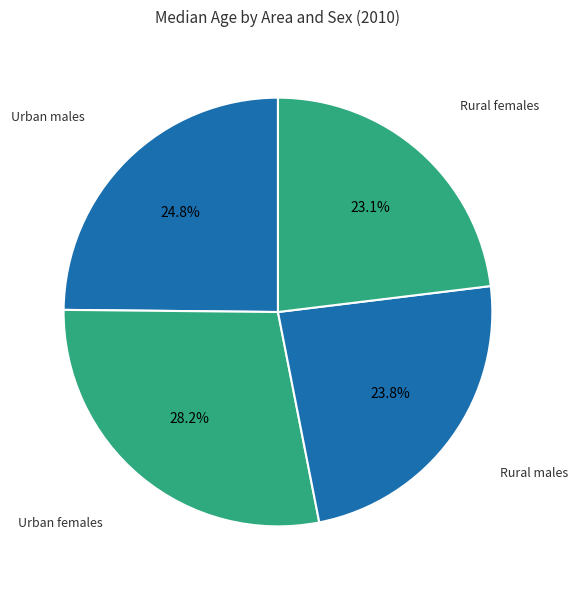

Rank the categories by value from highest to lowest.

Urban females, Urban males, Rural males, Rural females